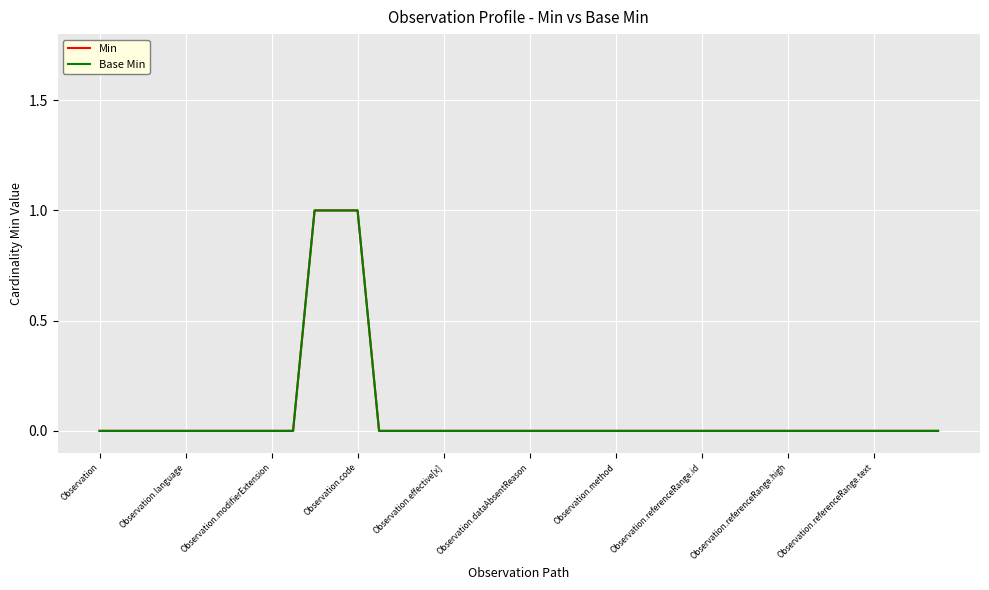

True or false: Min and Base Min intersect in this chart.

False